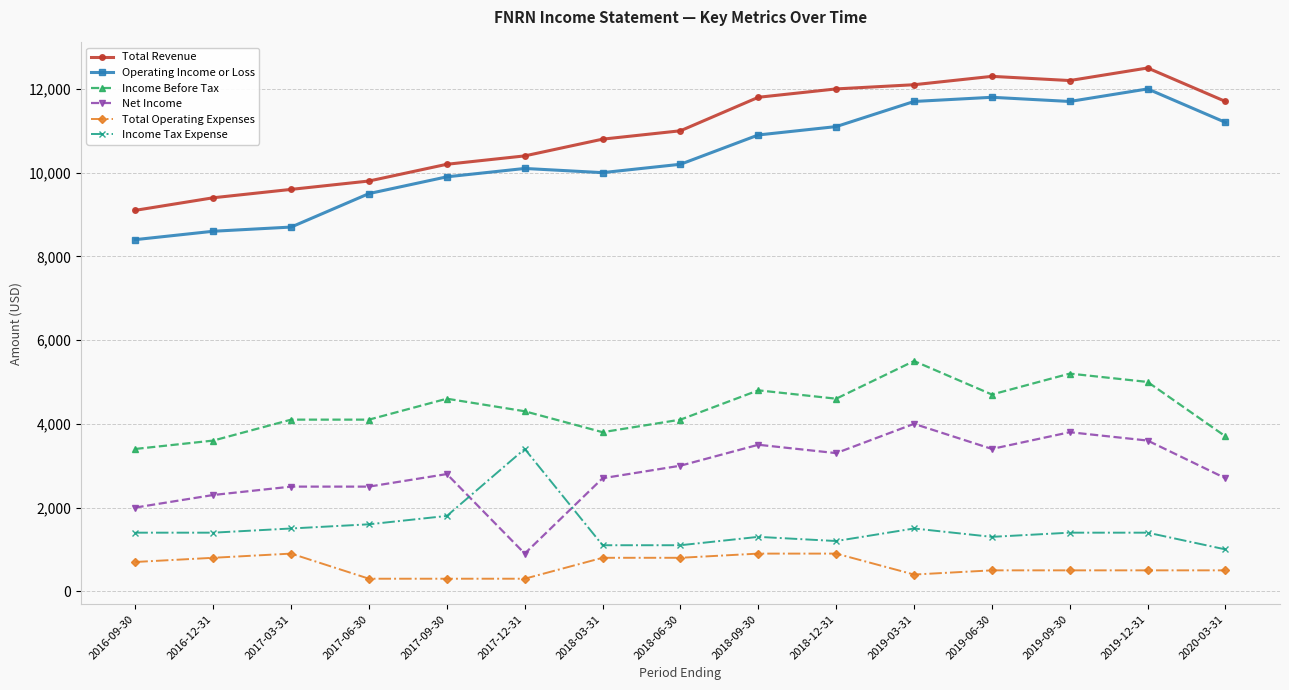

True or false: Operating Income or Loss has a value of 12130 at 2016-12-31.

False